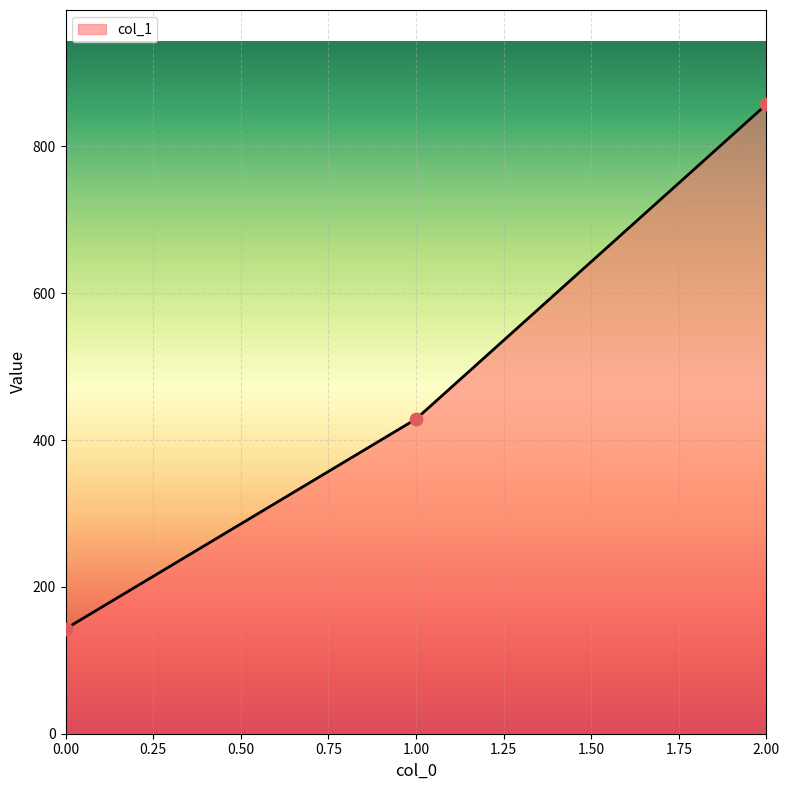

Approximately how many times larger is the value at 1.00 compared to 2.00?

0.5